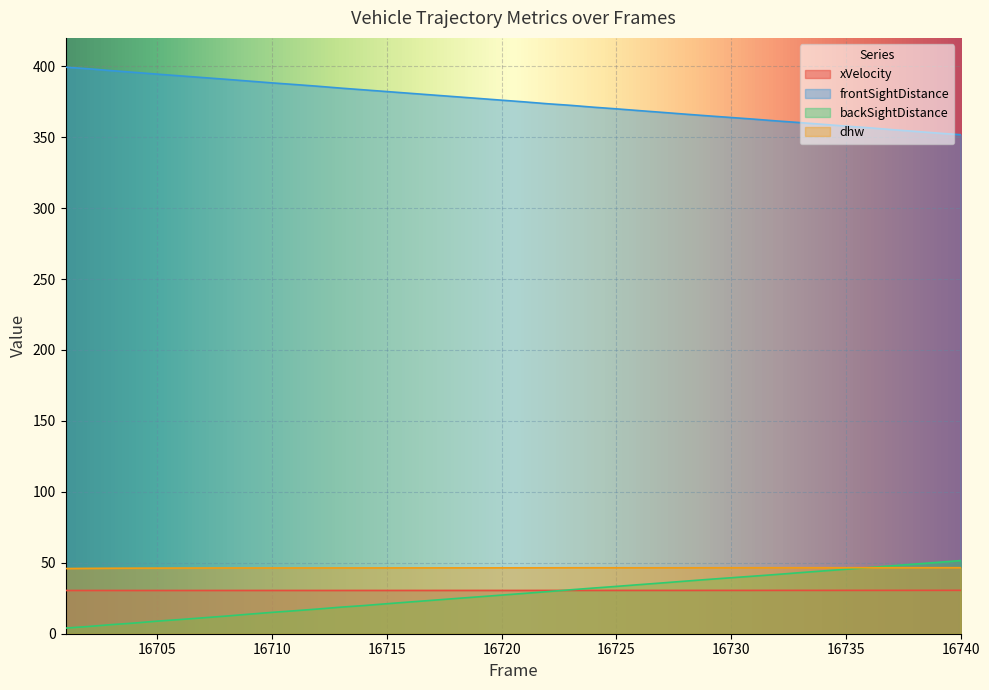

What is the difference between the highest and lowest values at 16732?

330.9